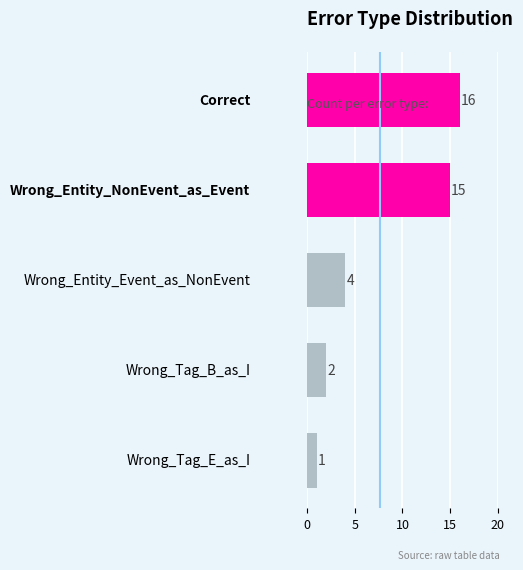

How many data points are less than 4?

2